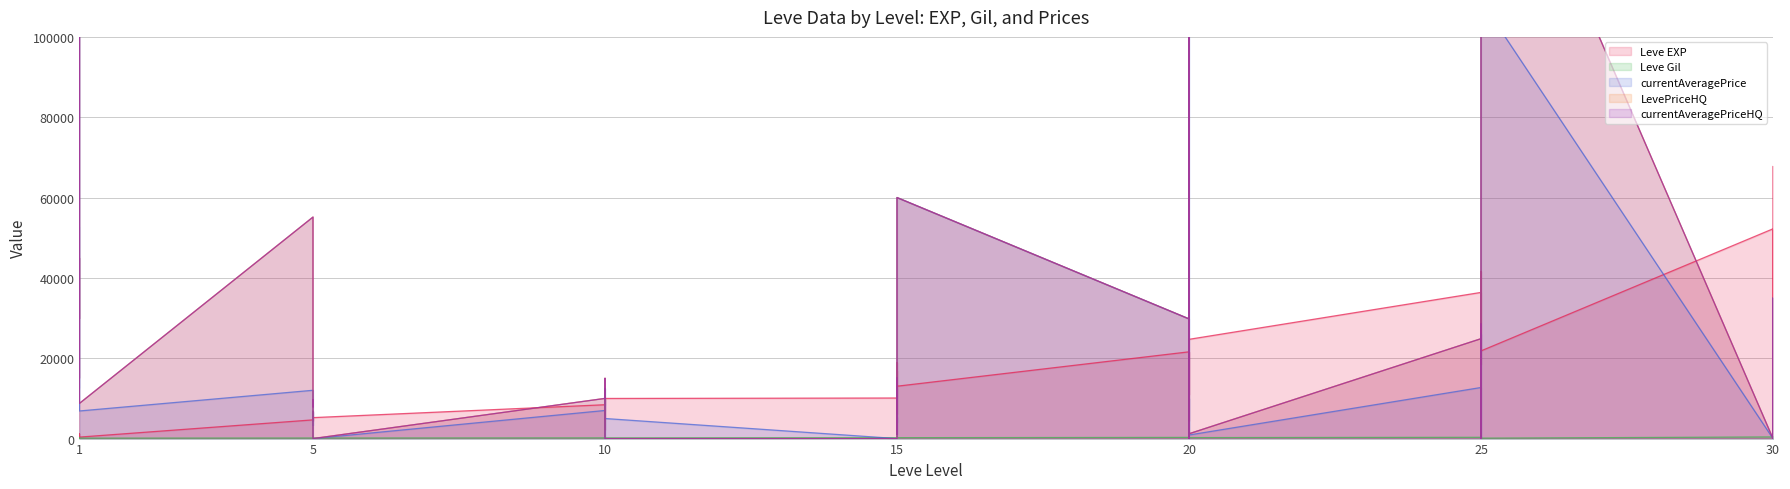

At which category does the chart reach its peak across all series?

1